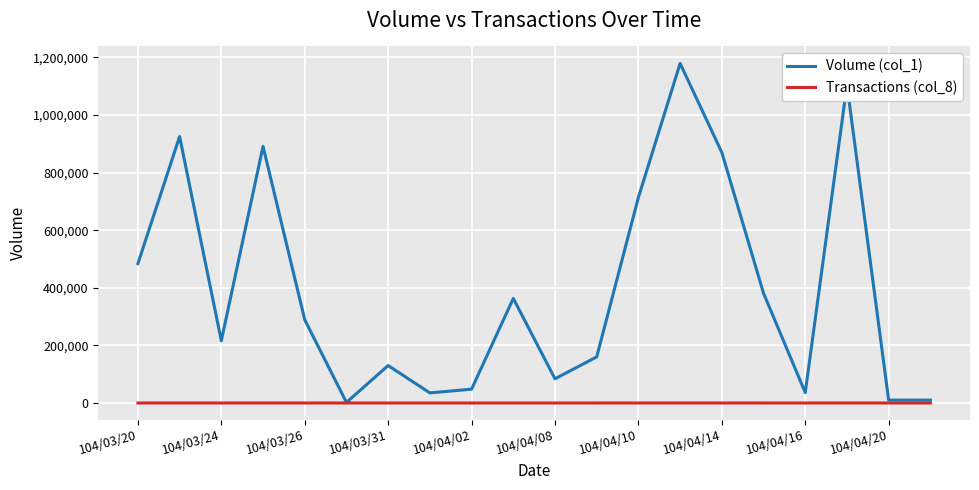

Does the chart have visible grid lines?

Yes